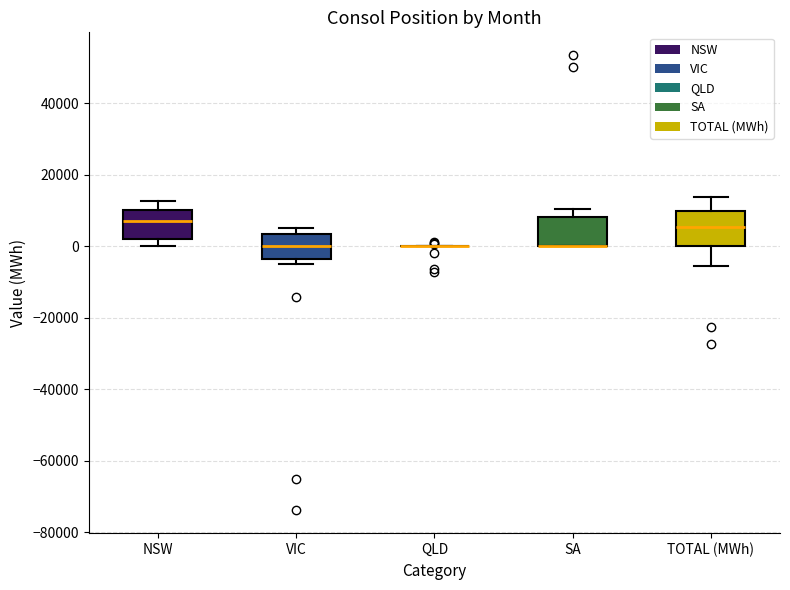

Reading left to right, transcribe this box plot: for each box, give where its median line is, the range the box spans, and where its two whiskers end, as read against the y-axis. The values are not printed on the chart, so give them approximately, as read against the axis.

NSW: median 6000, box 2000 to 10000, whiskers 0 to 12000
VIC: median 0, box -4000 to 4000, whiskers -4000 (just below the box's lower edge) to 6000
QLD: box collapsed to a line at 0, whiskers 0 to 0
SA: median 0 (drawn on the box's lower edge), box 0 to 8000, whiskers 0 to 10000
TOTAL (MWh): median 6000, box 0 to 10000, whiskers -6000 to 14000